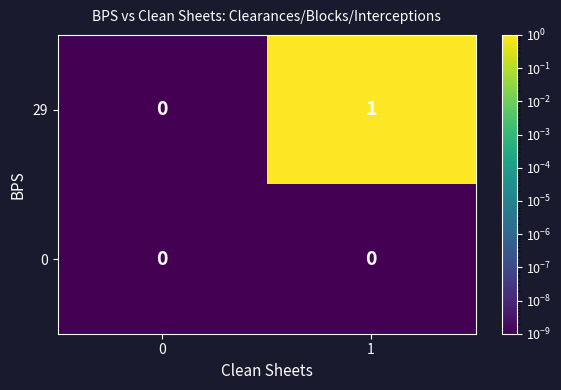

Rank the series by their maximum value, from highest to lowest.

29, 0